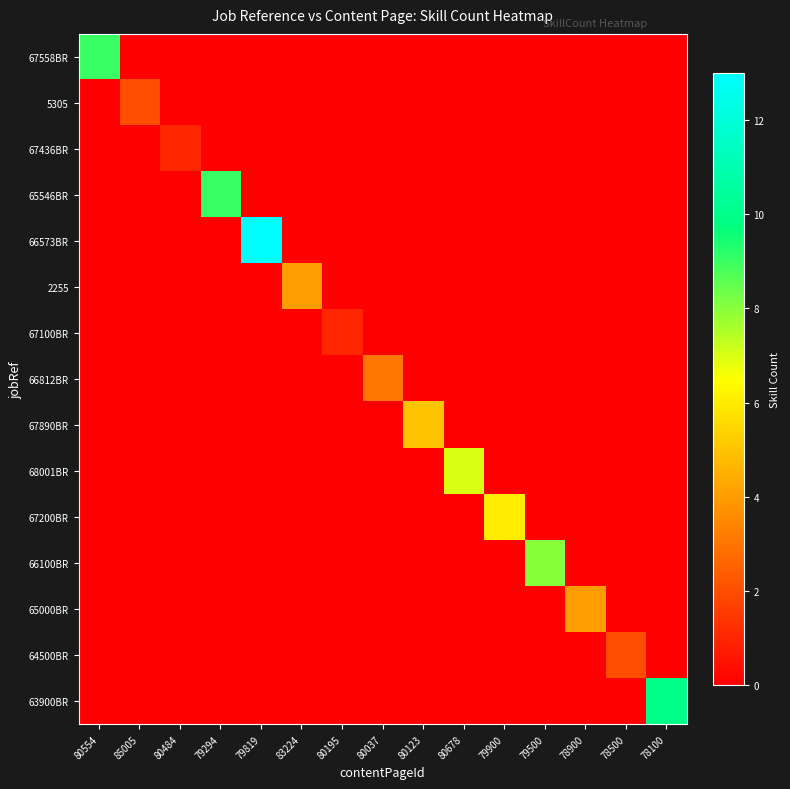

What is the difference between the highest and lowest values at 79900?

6